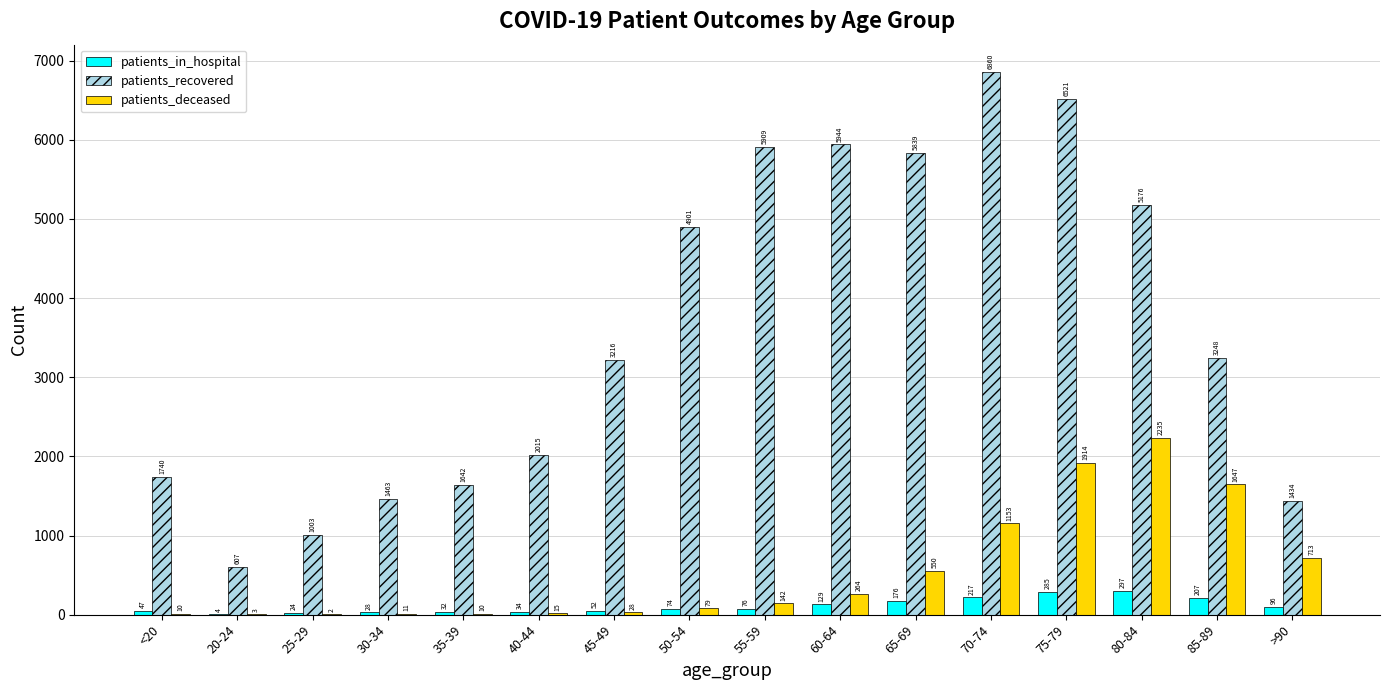

The patients_recovered series shows 5944 at 60-64. True or false?

True